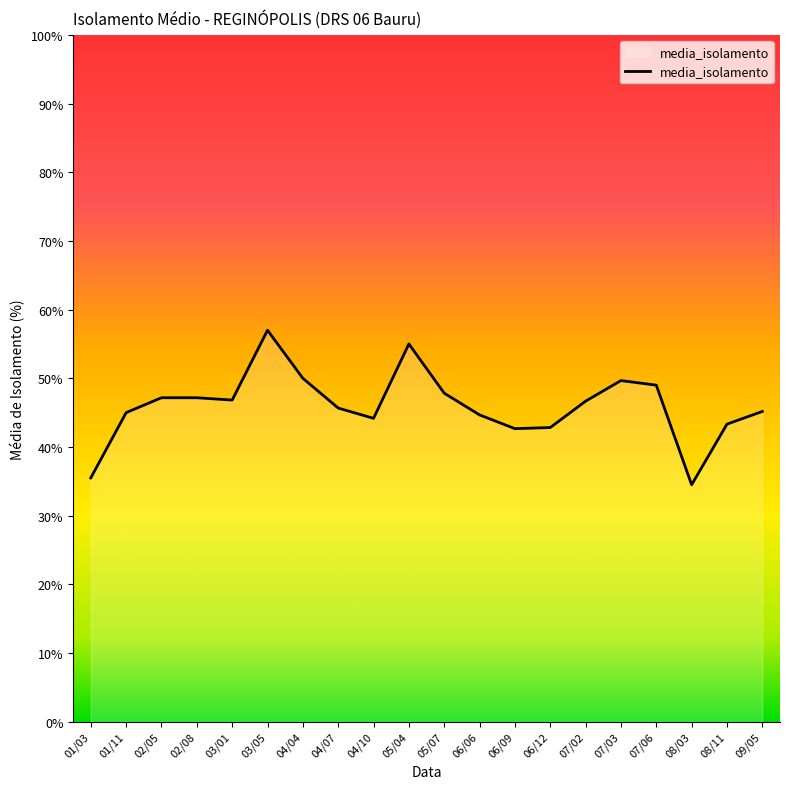

Read the value at 06/09.

42.7